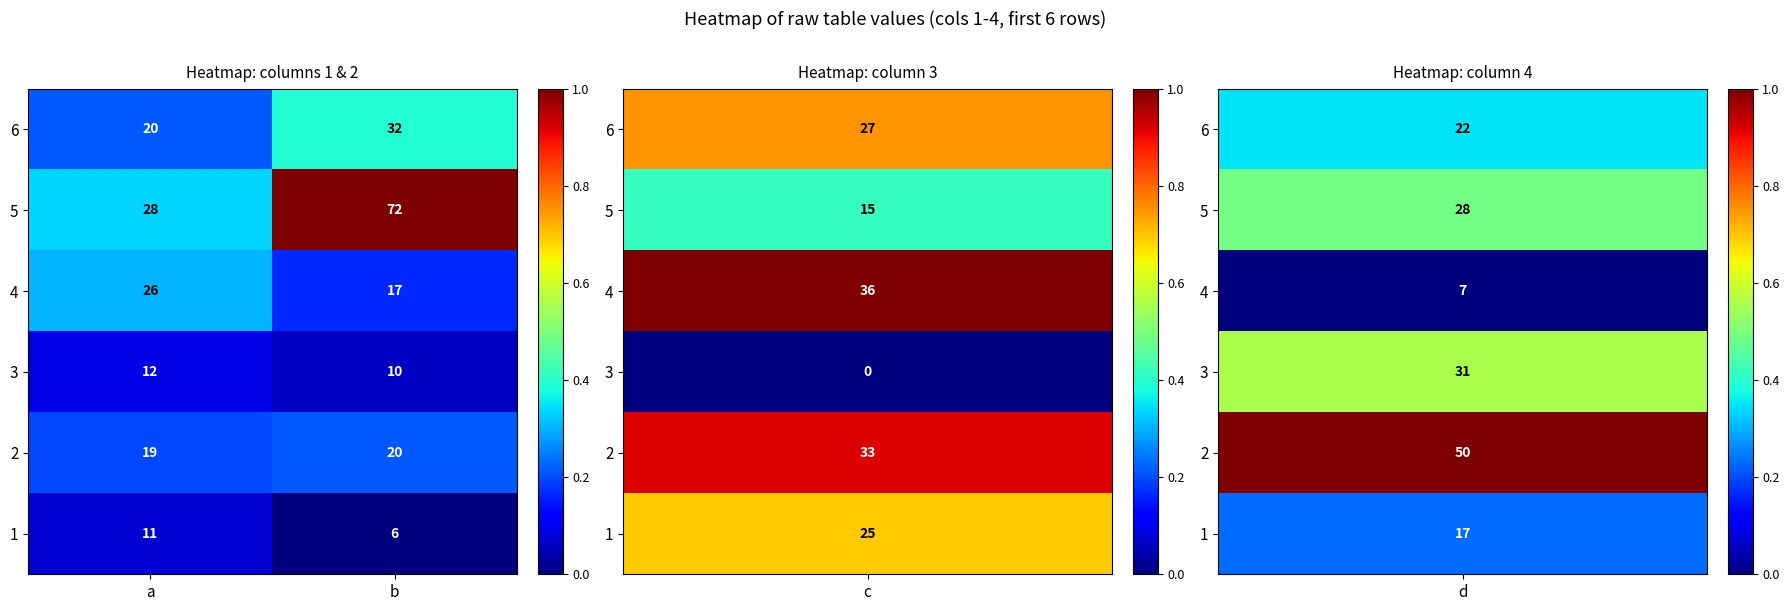

What is the smallest value displayed?

6